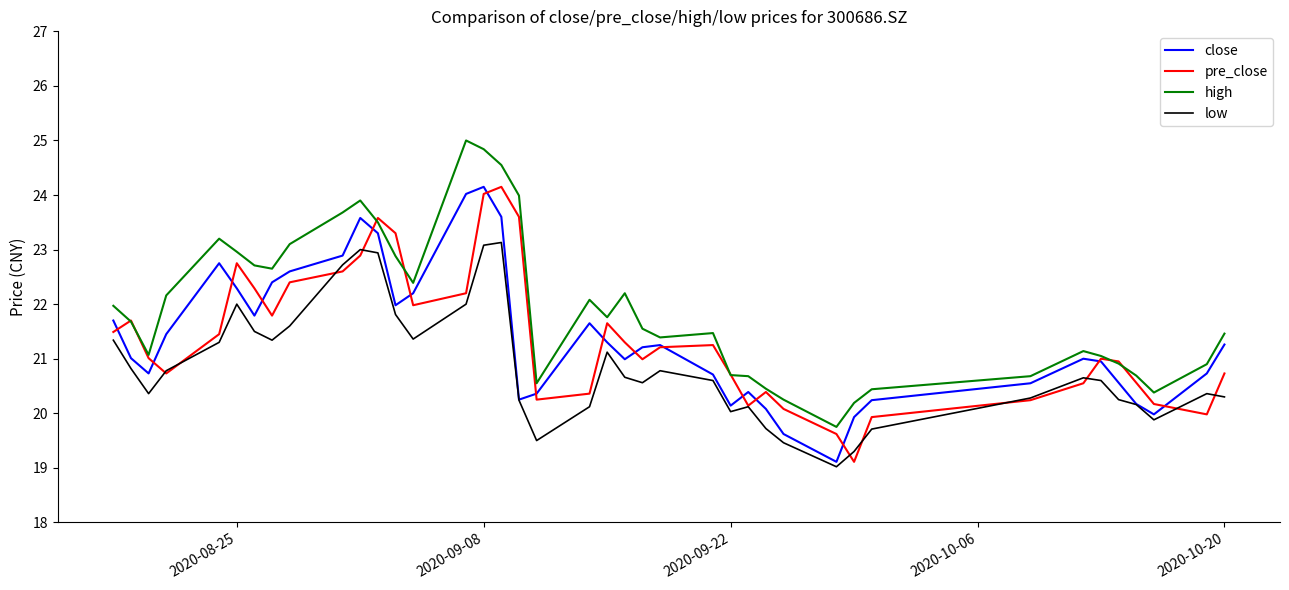

True or false: high and low cross at least once.

False